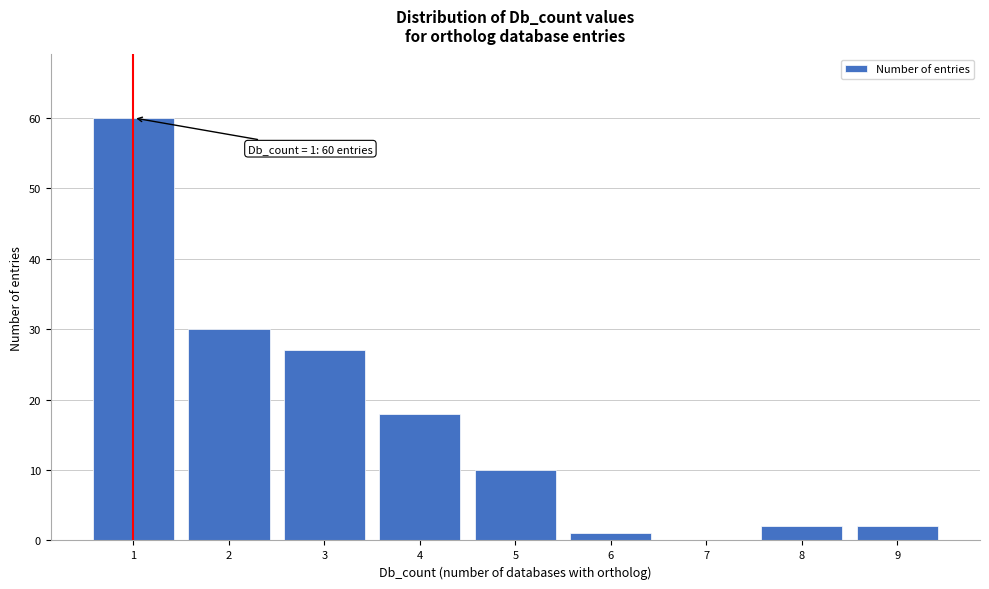

Which range on the x-axis has the tallest bar?

0.5 to 1.5